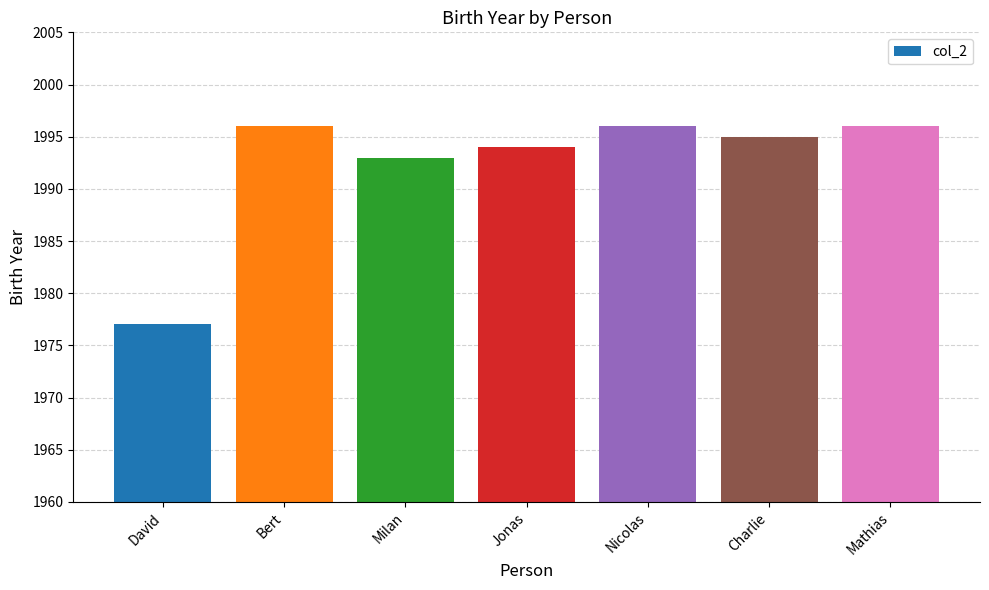

Reading left to right, what are all the values shown in this chart?

David=1977	Bert=1996	Milan=1993	Jonas=1994	Nicolas=1996	Charlie=1995	Mathias=1996